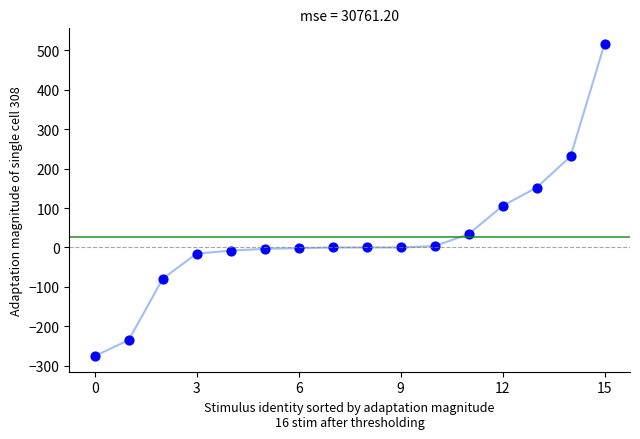

What is the range of Y values (max minus min)?

791.3